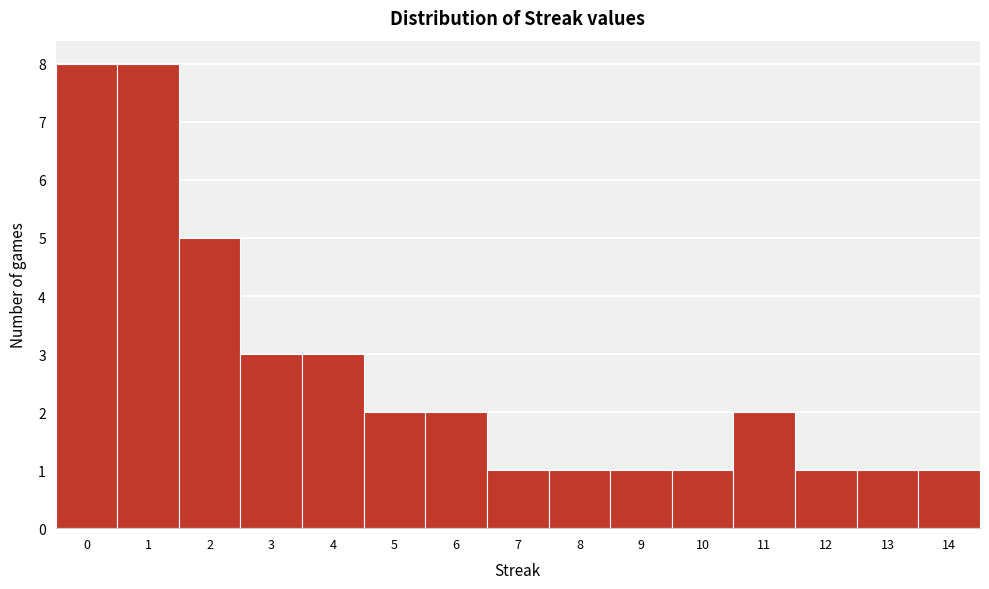

How tall is the bar that spans 6.5 to 7.5 on the x-axis? The values are not printed on the chart, so give them approximately, as read against the axis.

1